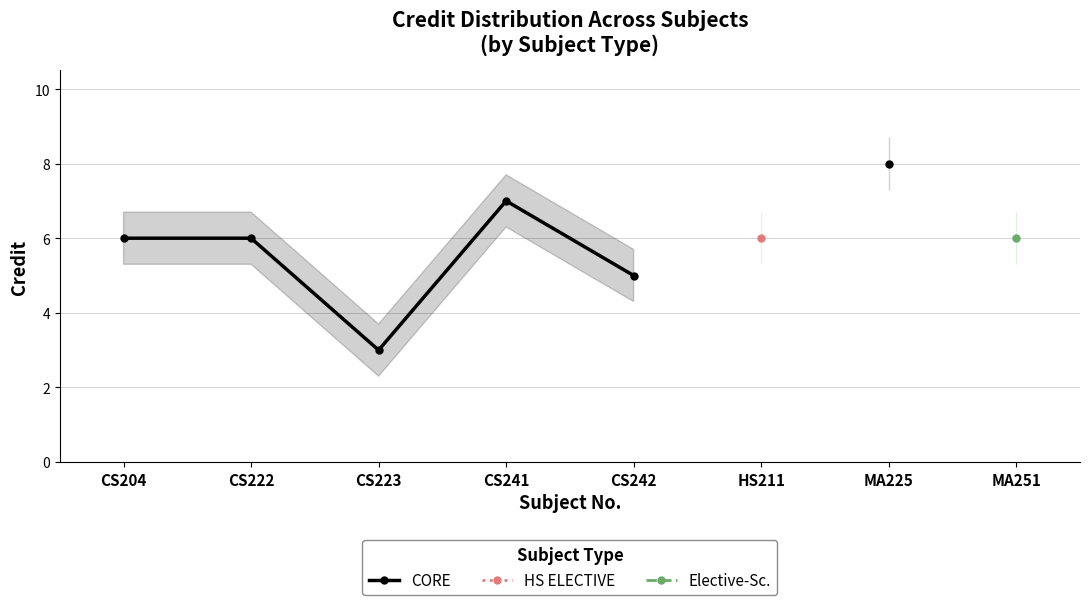

True or false: CORE and Elective-Sc. intersect in this chart.

False